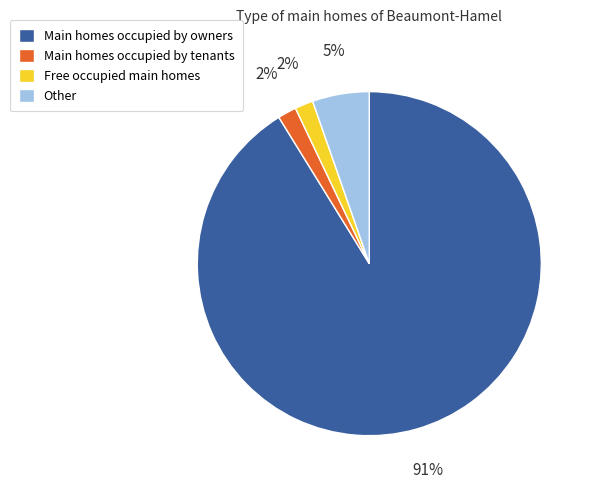

Count the number of slices in the pie.

4